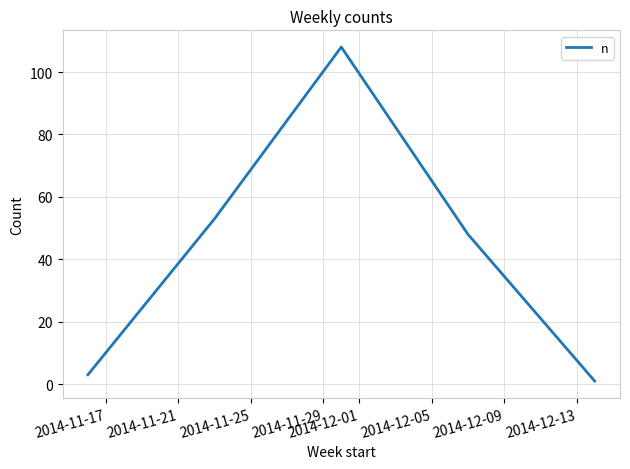

What is the greatest value displayed?

108